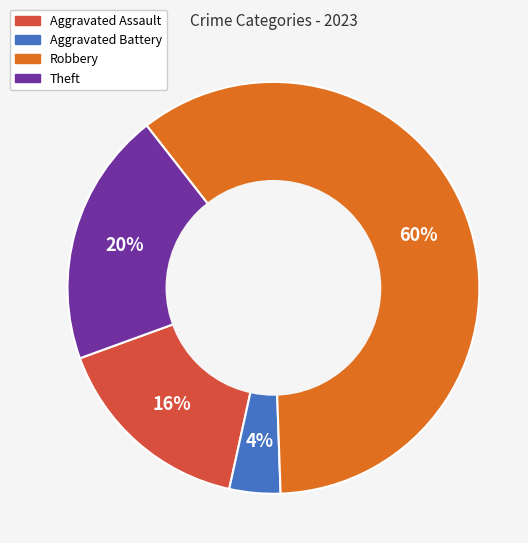

Does any single category account for the majority?

Yes